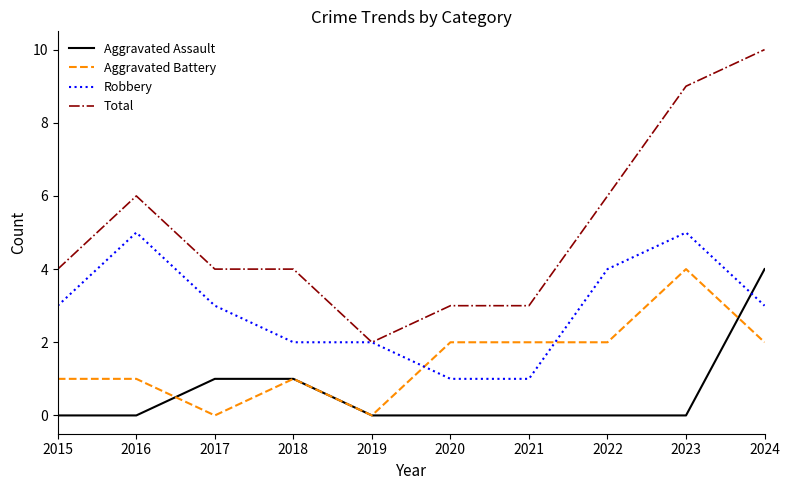

Rank the series at 2021 from lowest to highest value.

Aggravated Assault, Robbery, Aggravated Battery, Total